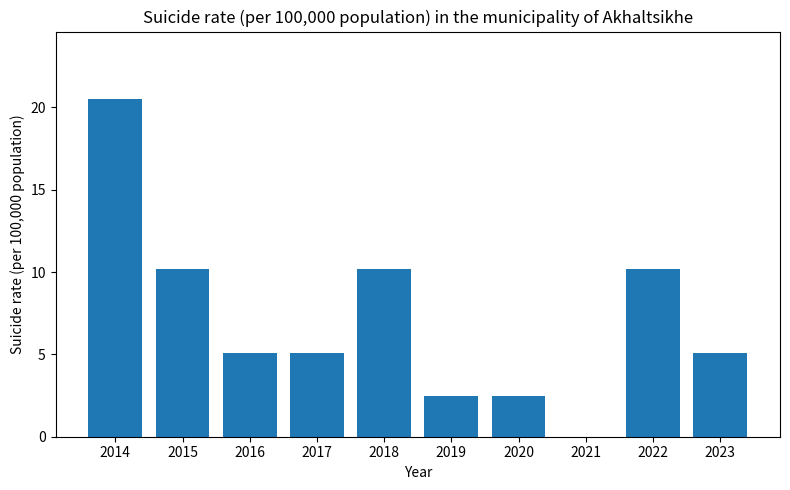

What is the approximate value at 2014?

20.5